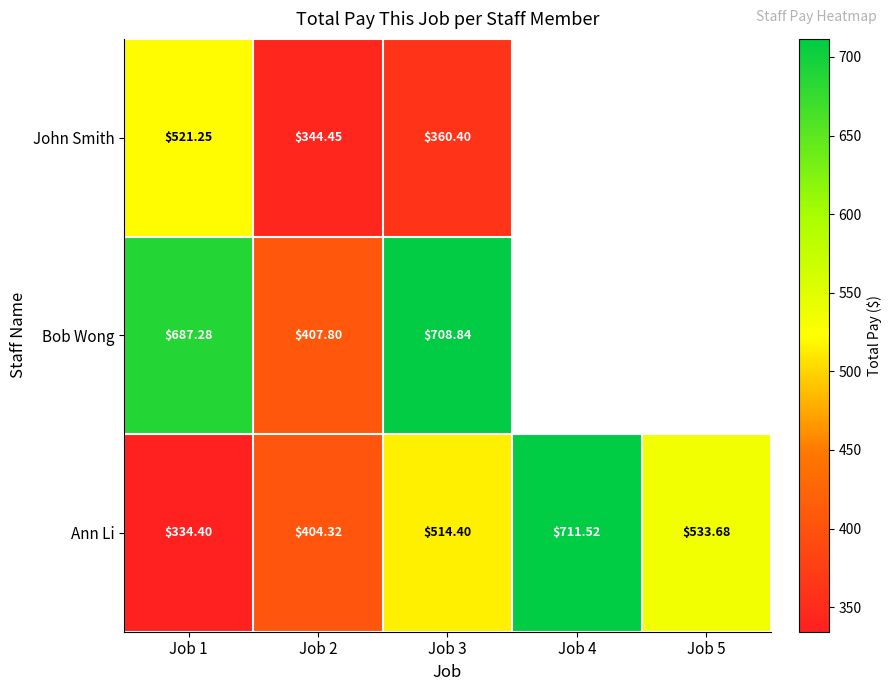

At Job 1, list the series in order from smallest to largest.

Ann Li, John Smith, Bob Wong